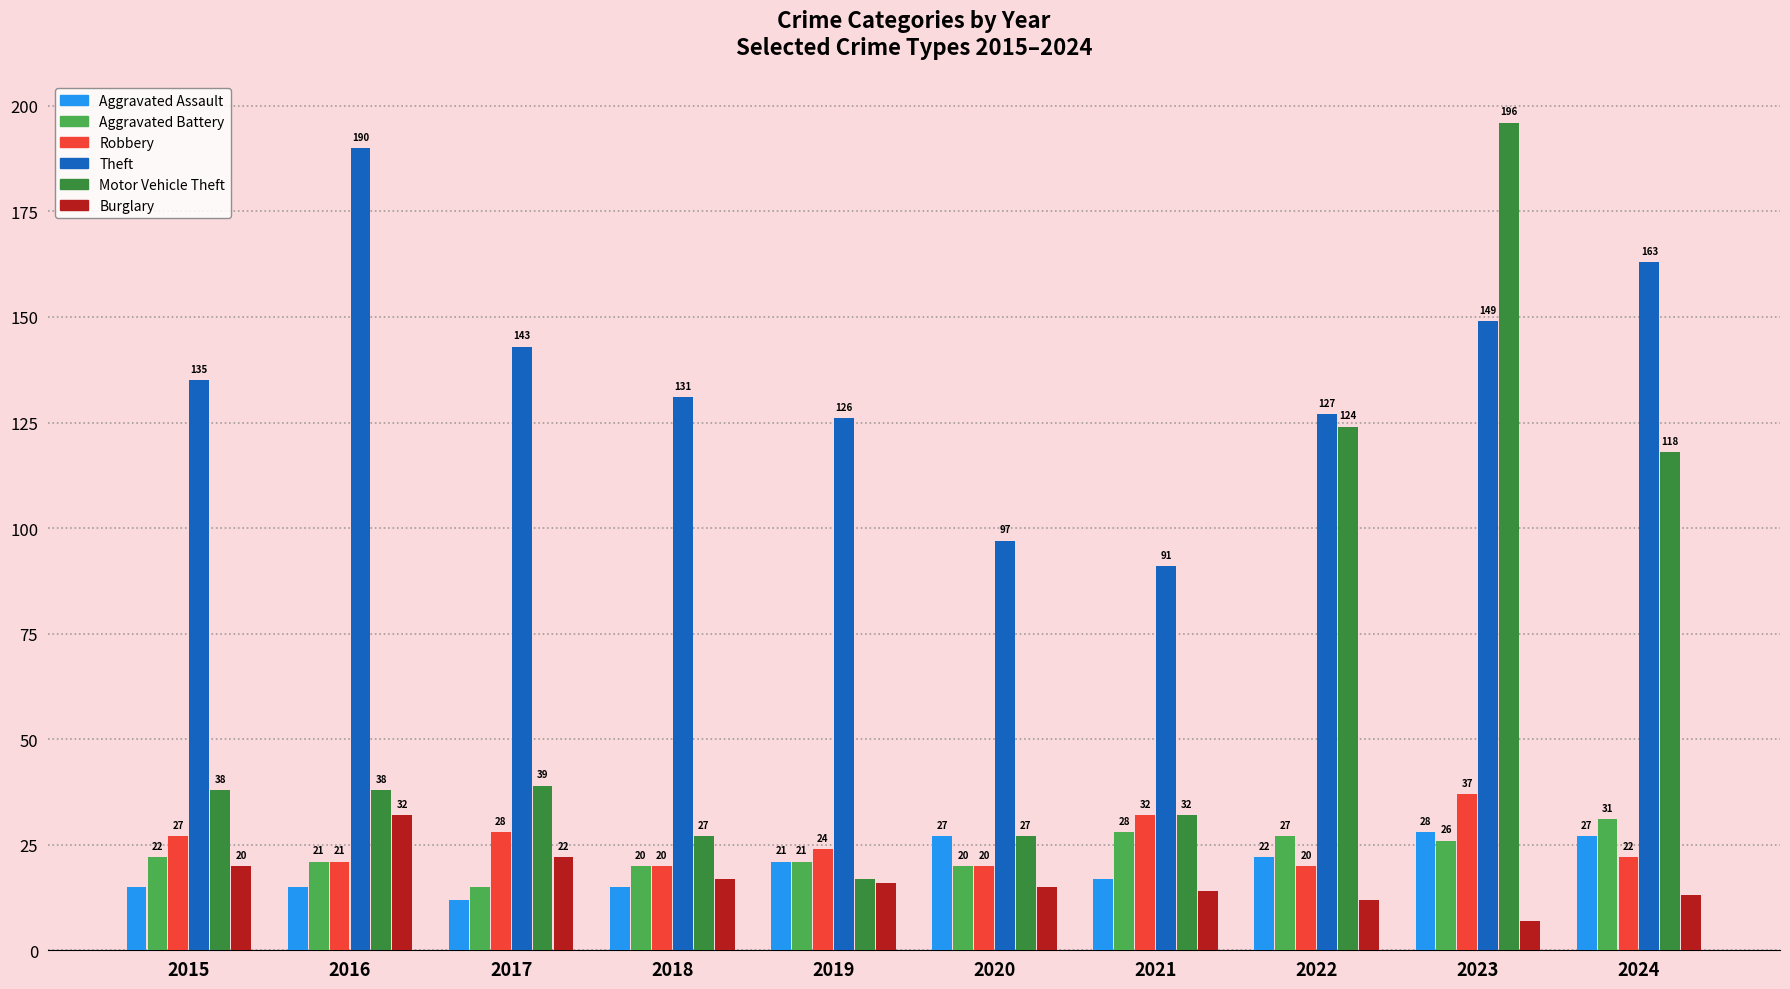

Where is Burglary nearest to the value 19?

2015